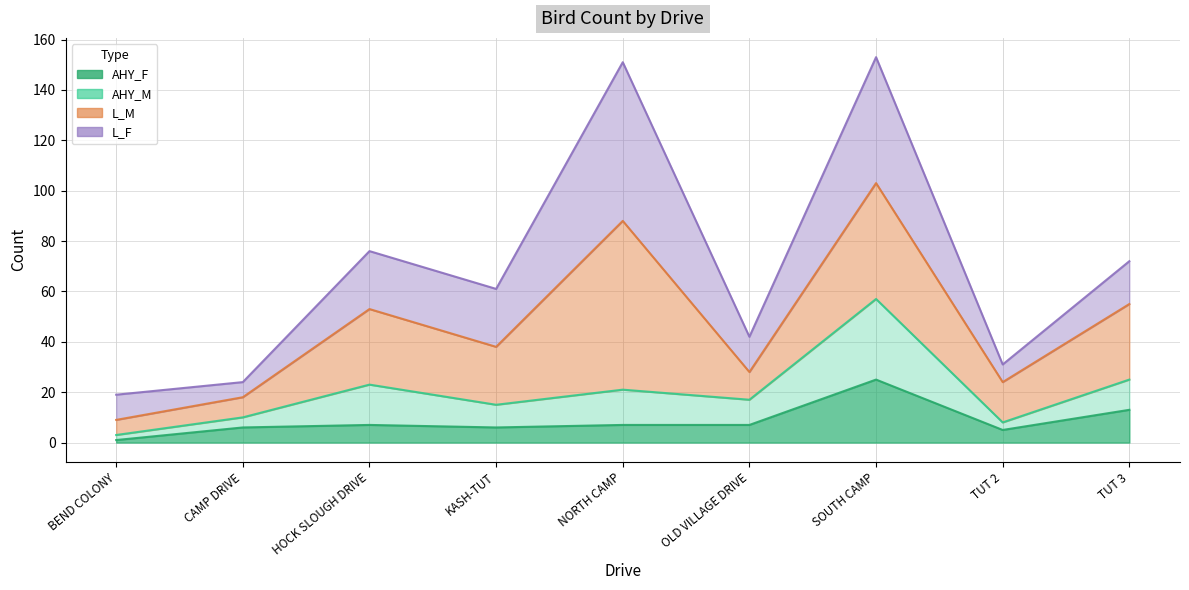

How many interior local valleys does the AHY_M series have?

3